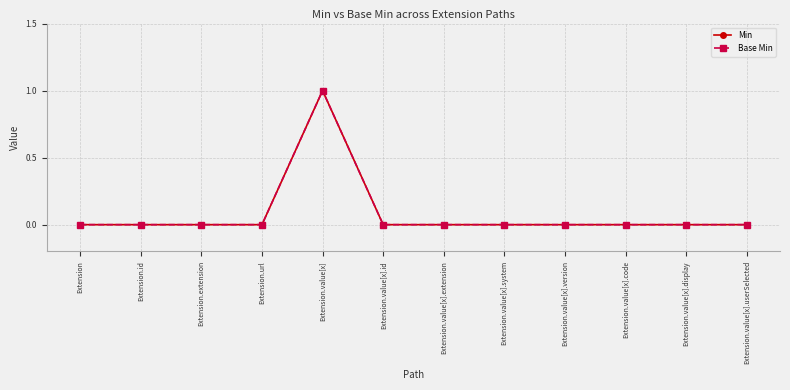

Is this an area chart (filled region under the line)?

No